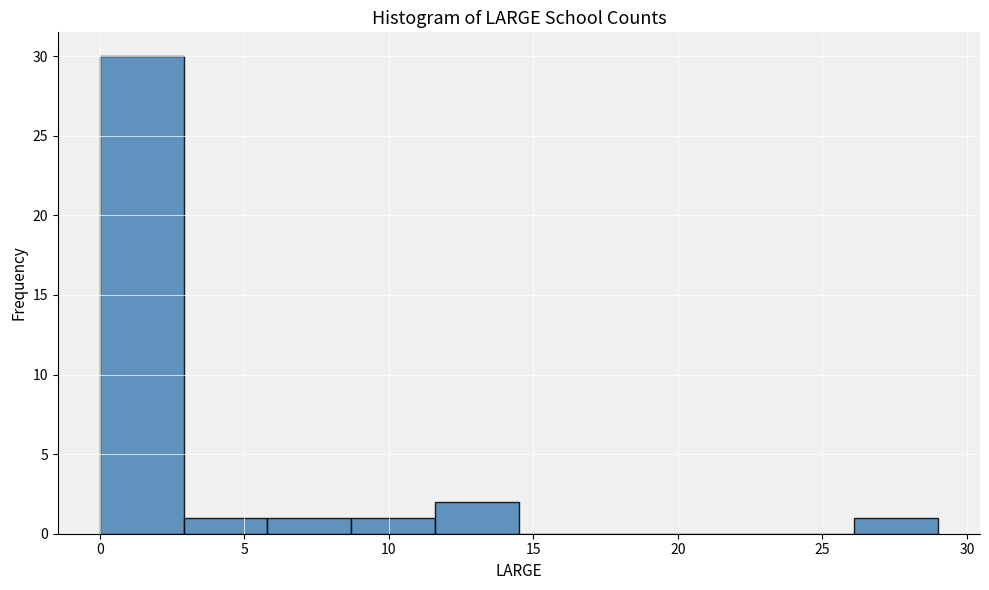

Reading left to right, list every bar in this chart as the range it spans on the x-axis followed by its height. Neither the bar edges nor the heights are printed on the chart, so give them approximately, as read against the axes.

0.0 to 2.9: 30
2.9 to 5.8: 1
5.8 to 8.7: 1
8.7 to 11.6: 1
11.6 to 14.5: 2
14.5 to 17.4: 0
17.4 to 20.3: 0
20.3 to 23.2: 0
23.2 to 26.1: 0
26.1 to 29.0: 1